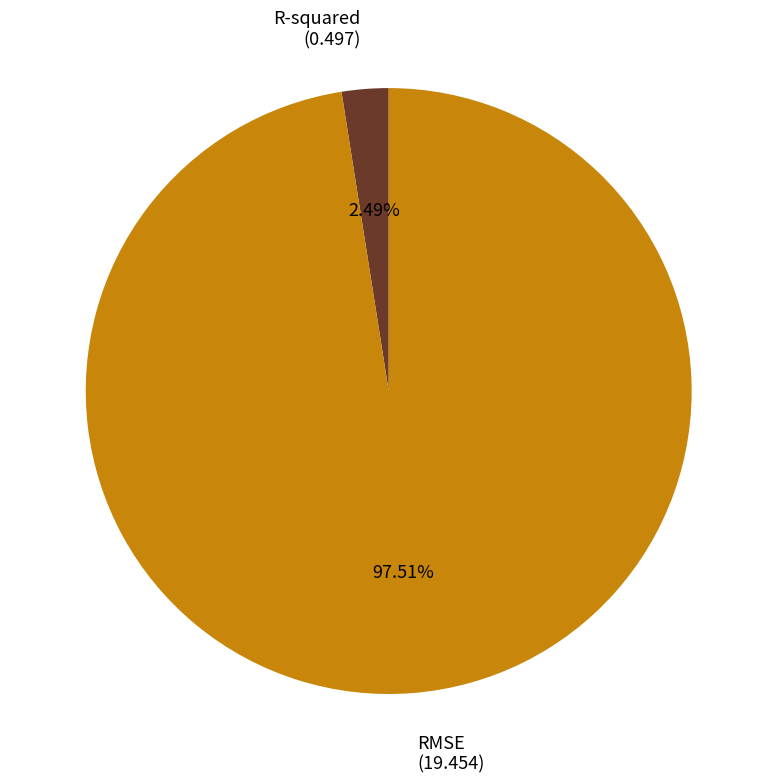

Is there a majority slice in this chart?

Yes